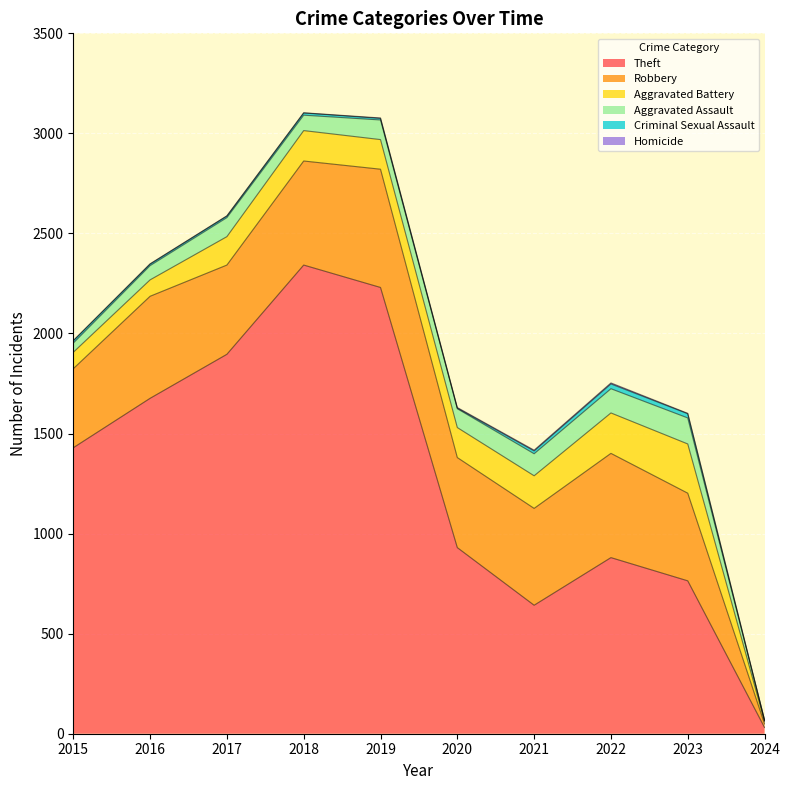

Does the chart display data point markers on the line(s)?

No